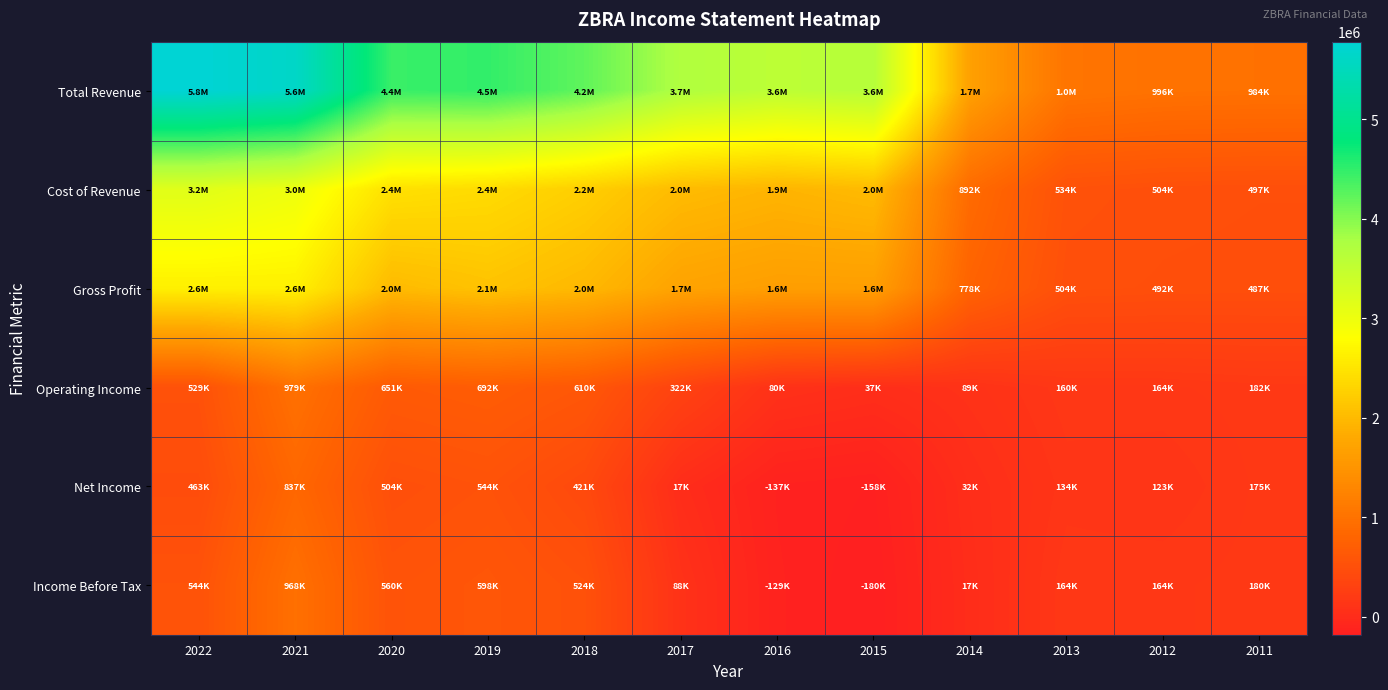

List the series in order of their peak value, highest first.

Total Revenue, Cost of Revenue, Gross Profit, Operating Income, Income Before Tax, Net Income